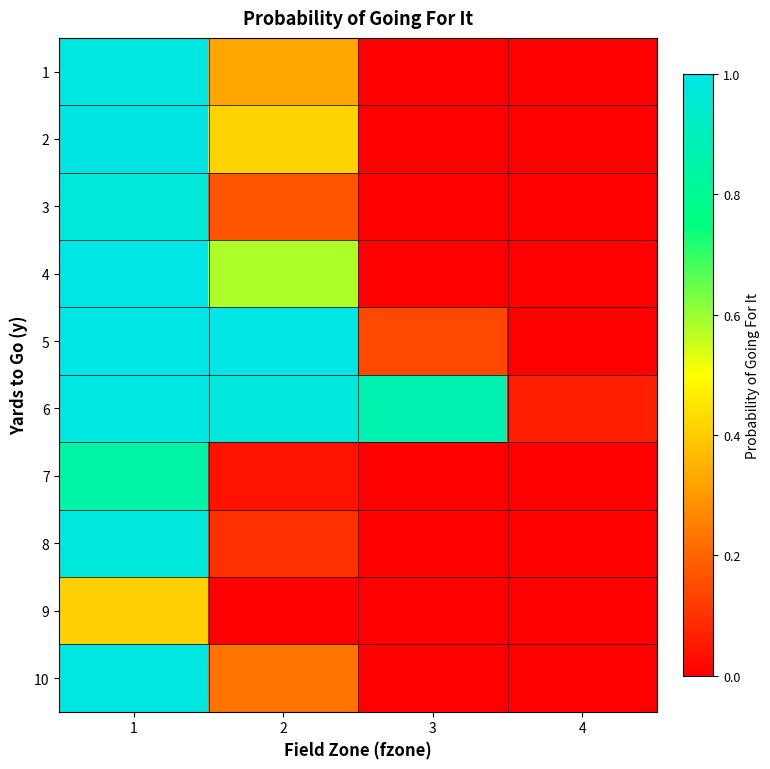

Rank the series by their maximum value, from highest to lowest.

5, 4, 2, 6, 10, 1, 8, 3, 7, 9